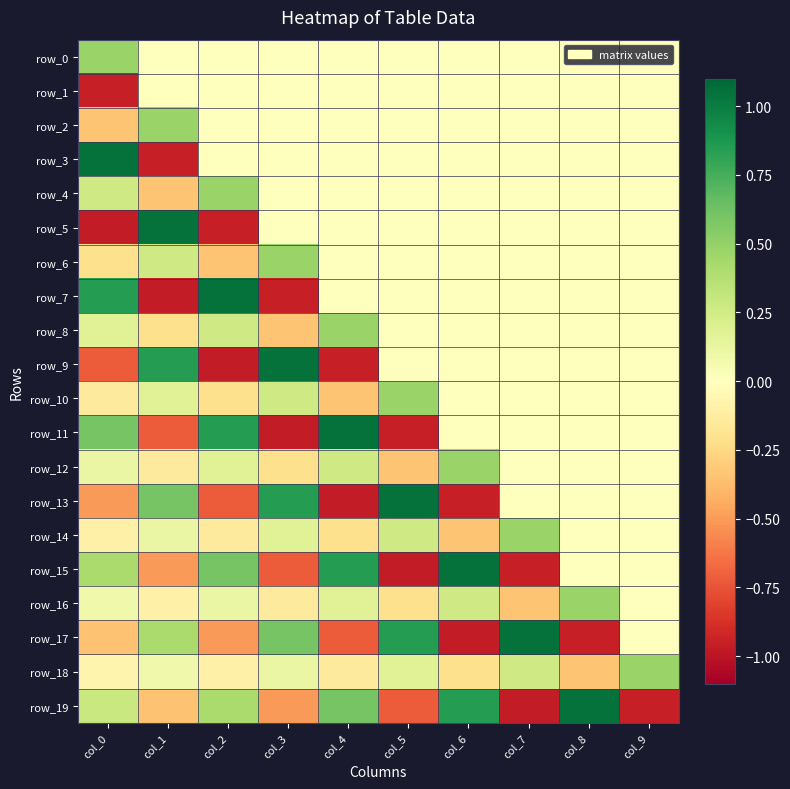

Reading left to right, what are all the values shown in this chart?

row_0: 0.5	0.0	0.0	0.0	0.0	0.0	0.0	0.0	0.0	0.0
row_1: -0.9	0.0	0.0	0.0	0.0	0.0	0.0	0.0	0.0	0.0
row_2: -0.3	0.5	0.0	0.0	0.0	0.0	0.0	0.0	0.0	0.0
row_3: 1.1	-0.9	0.0	0.0	0.0	0.0	0.0	0.0	0.0	0.0
row_4: 0.3	-0.3	0.5	0.0	0.0	0.0	0.0	0.0	0.0	0.0
row_5: -1.0	1.1	-0.9	0.0	0.0	0.0	0.0	0.0	0.0	0.0
row_6: -0.2	0.3	-0.3	0.5	0.0	0.0	0.0	0.0	0.0	0.0
row_7: 0.8	-1.0	1.1	-0.9	0.0	0.0	0.0	0.0	0.0	0.0
row_8: 0.2	-0.2	0.3	-0.3	0.5	0.0	0.0	0.0	0.0	0.0
row_9: -0.7	0.8	-1.0	1.1	-0.9	0.0	0.0	0.0	0.0	0.0
row_10: -0.1	0.2	-0.2	0.3	-0.3	0.5	0.0	0.0	0.0	0.0
row_11: 0.6	-0.7	0.8	-1.0	1.1	-0.9	0.0	0.0	0.0	0.0
row_12: 0.1	-0.1	0.2	-0.2	0.3	-0.3	0.5	0.0	0.0	0.0
row_13: -0.5	0.6	-0.7	0.8	-1.0	1.1	-0.9	0.0	0.0	0.0
row_14: -0.1	0.1	-0.1	0.2	-0.2	0.3	-0.3	0.5	0.0	0.0
row_15: 0.4	-0.5	0.6	-0.7	0.8	-1.0	1.1	-0.9	0.0	0.0
row_16: 0.1	-0.1	0.1	-0.1	0.2	-0.2	0.3	-0.3	0.5	0.0
row_17: -0.3	0.4	-0.5	0.6	-0.7	0.8	-1.0	1.1	-0.9	0.0
row_18: -0.1	0.1	-0.1	0.1	-0.1	0.2	-0.2	0.3	-0.3	0.5
row_19: 0.3	-0.3	0.4	-0.5	0.6	-0.7	0.8	-1.0	1.1	-0.9